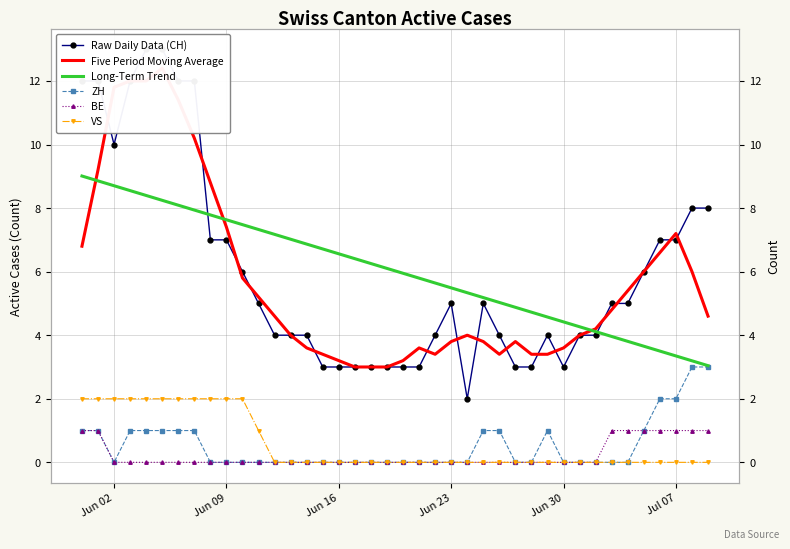

List the series in order of their peak value, lowest first.

BE, VS, ZH, Long-Term Trend, Five Period Moving Average, Raw Daily Data (CH)